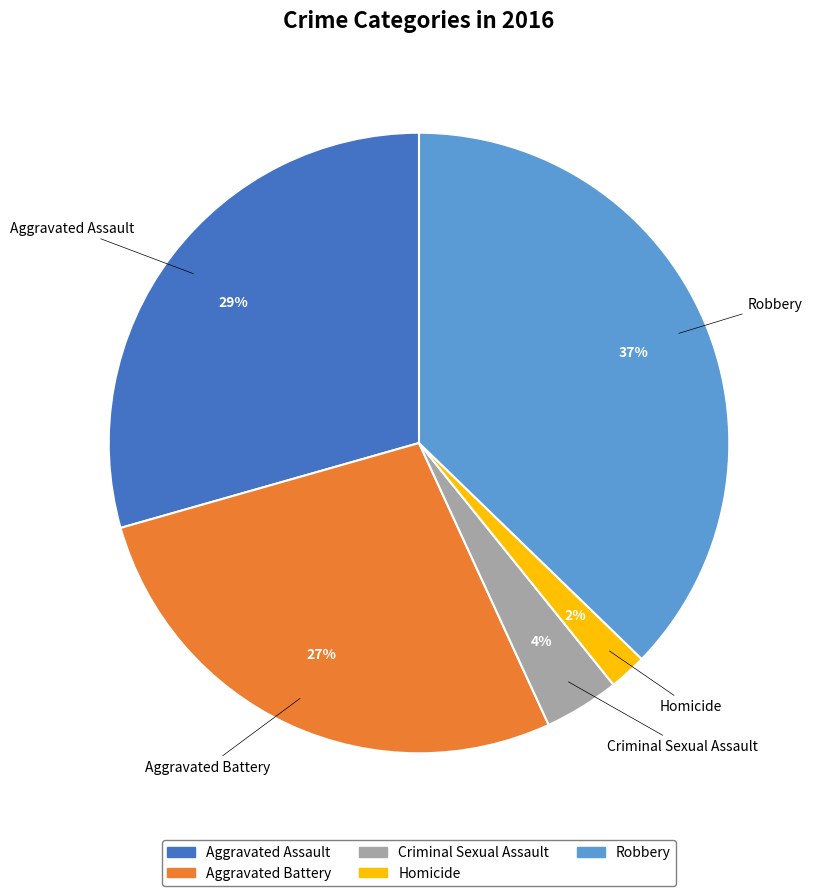

Do Aggravated Assault and Robbery together represent more than half of the pie?

Yes